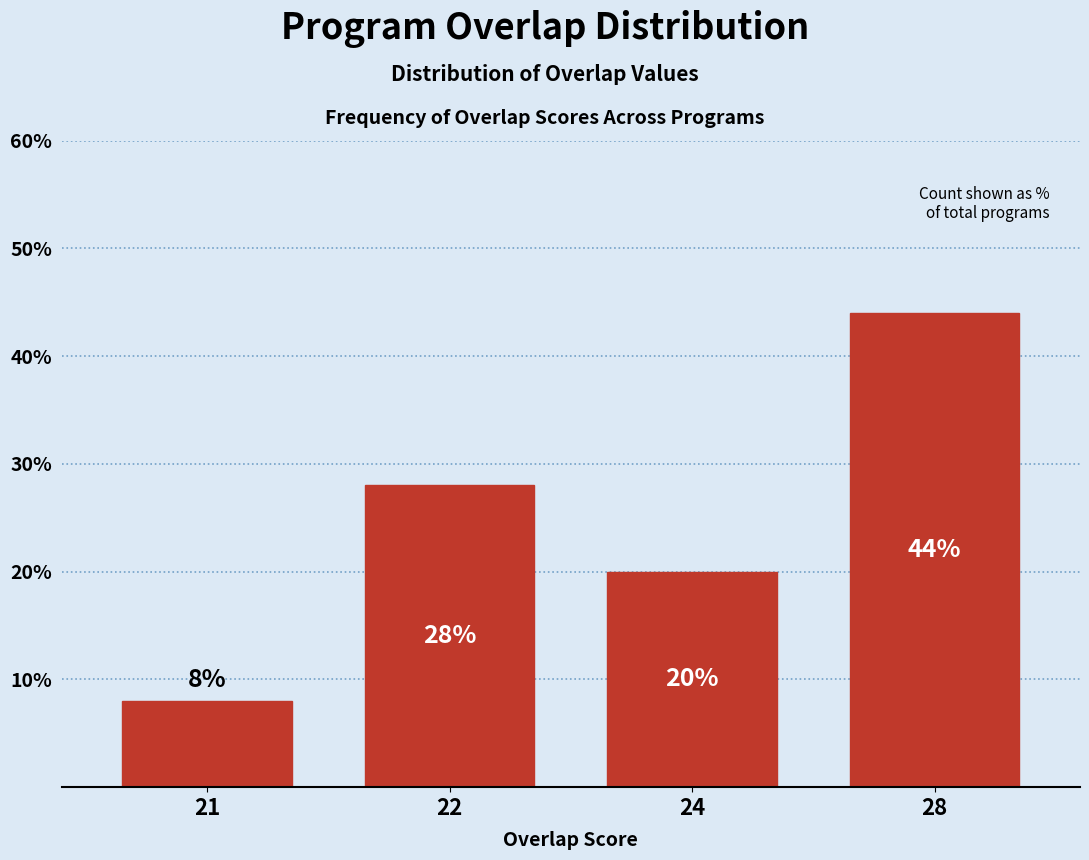

Reading left to right, list all the values displayed in this chart.

8.0	28.0	20.0	44.0